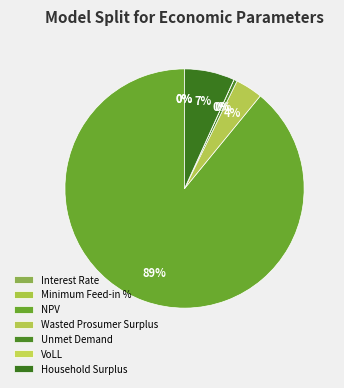

Which category has the smallest portion of the pie?

Interest Rate